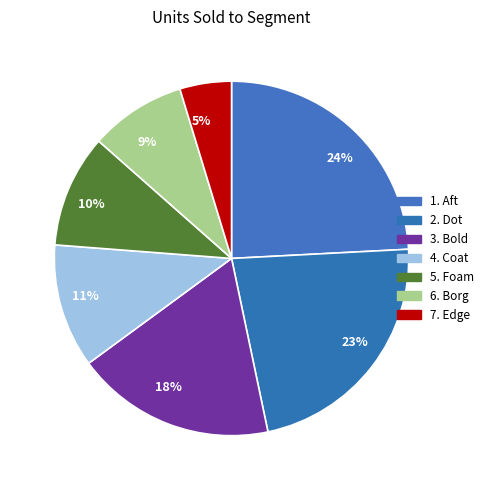

To the nearest percent, what percentage of the pie is 24%?

24%